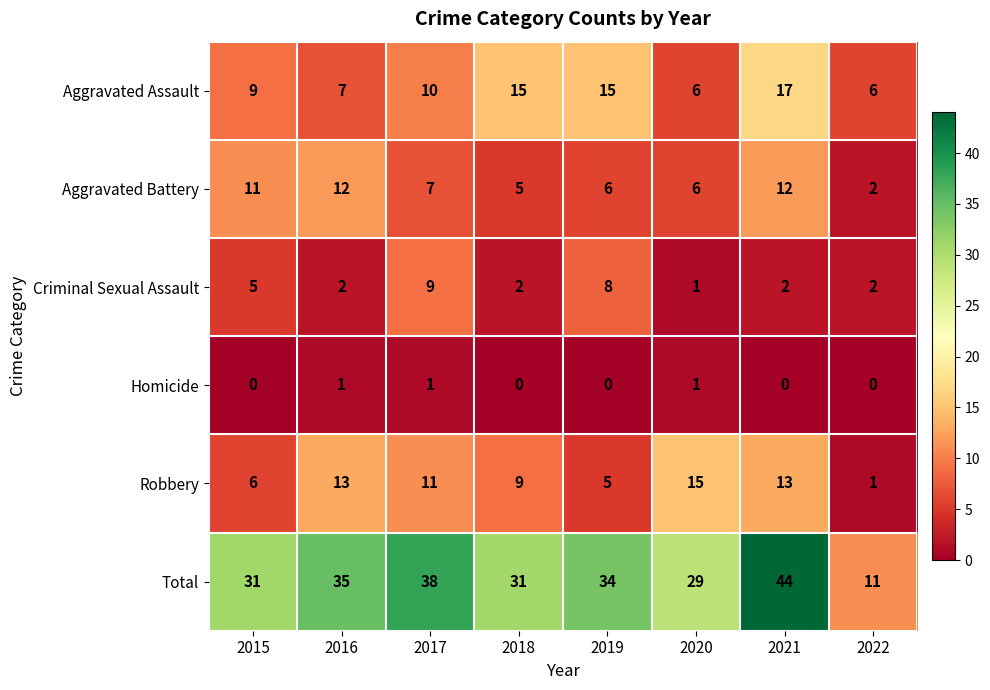

What is the difference between the maximum and second lowest values in the Aggravated Assault series?

11